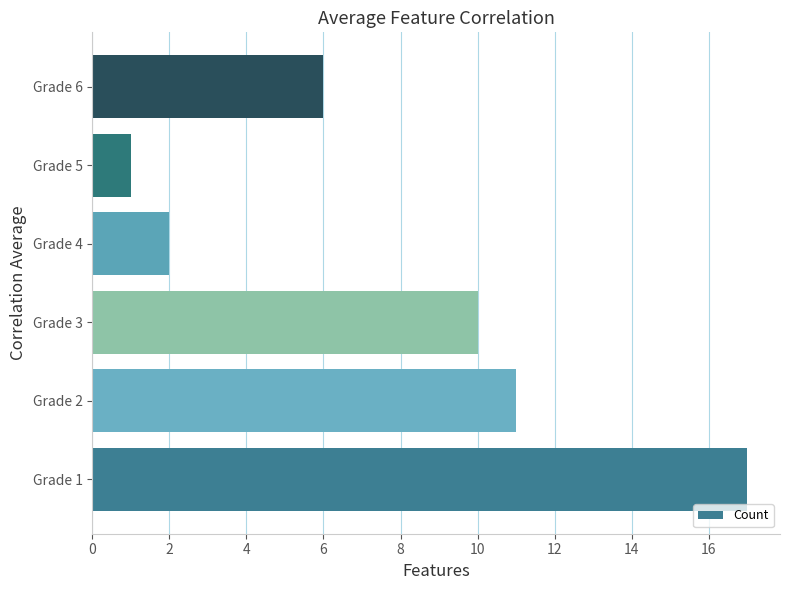

Rank the categories by value from lowest to highest.

Grade 5, Grade 4, Grade 6, Grade 3, Grade 2, Grade 1